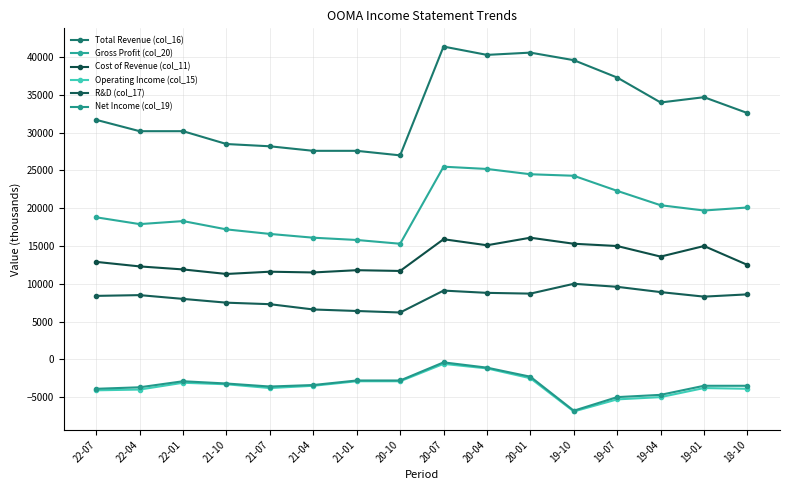

How many data points in R&D (col_17) are less than 8500?

8